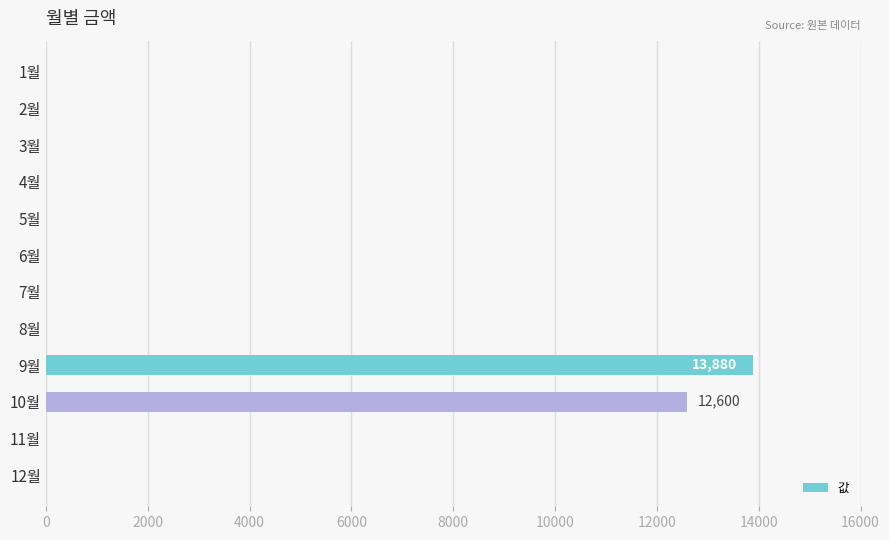

Which has a higher value, 6월 or 10월?

10월